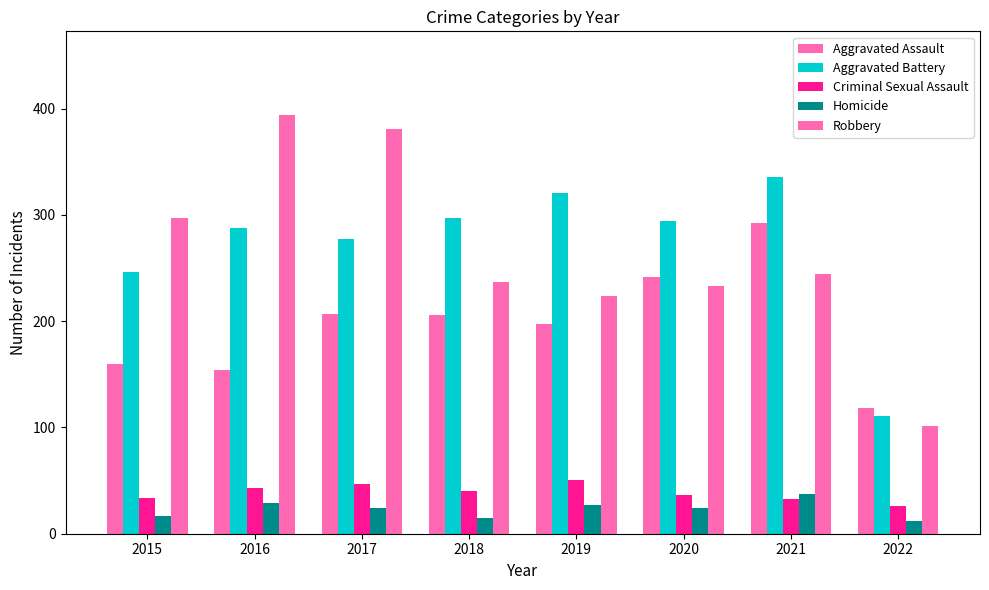

Which series has the widest spread of values?

Robbery